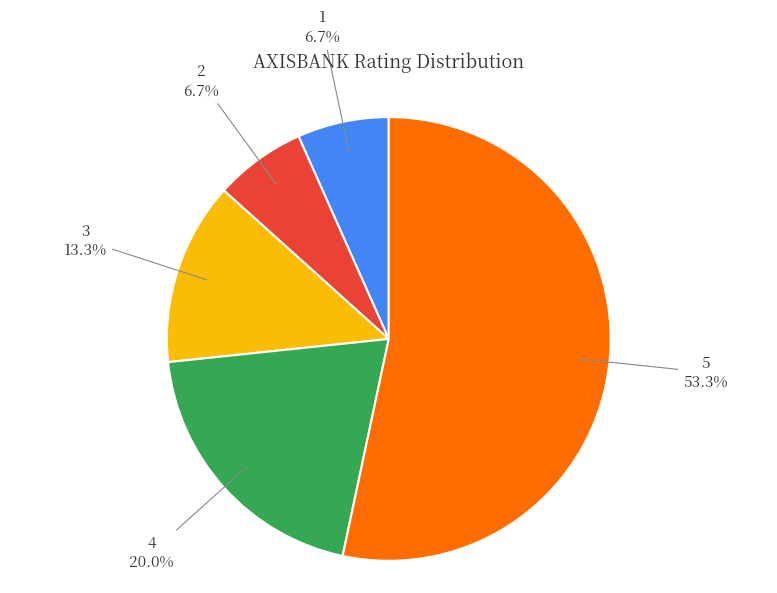

What is the largest slice in the pie chart?

5